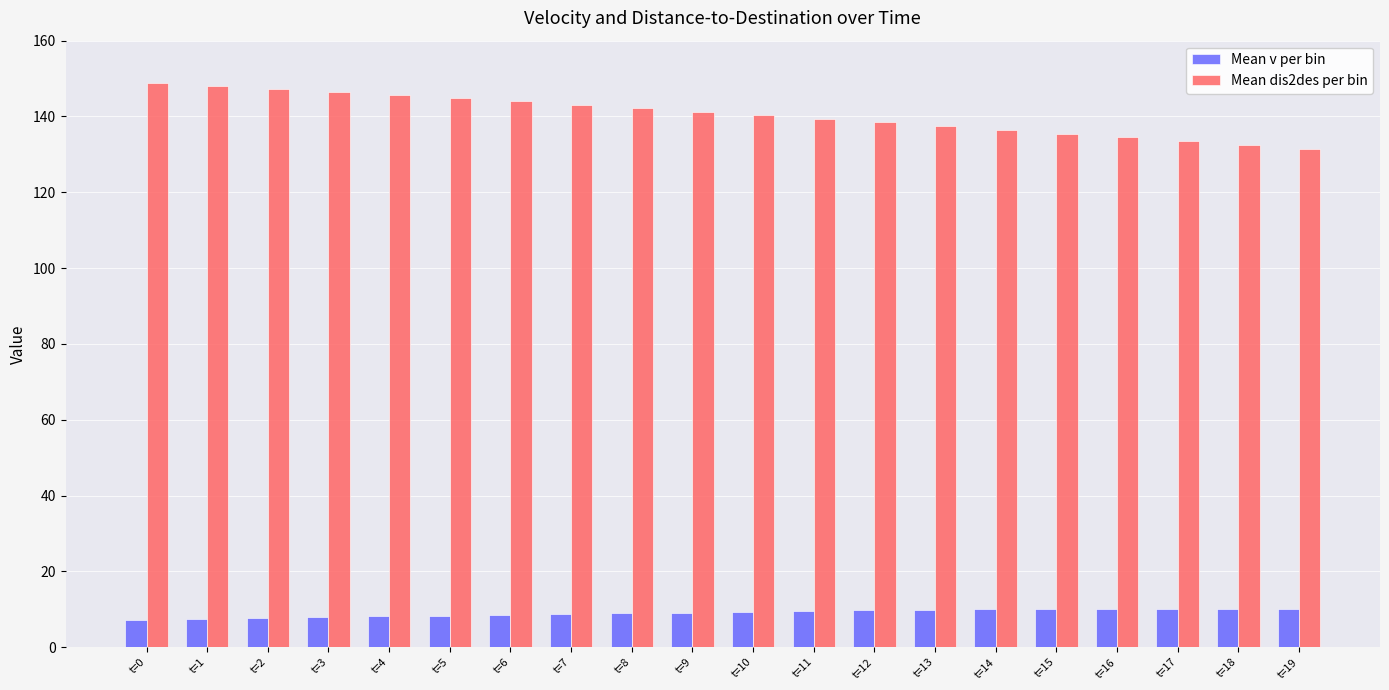

At how many categories does at least one series exceed 66?

20